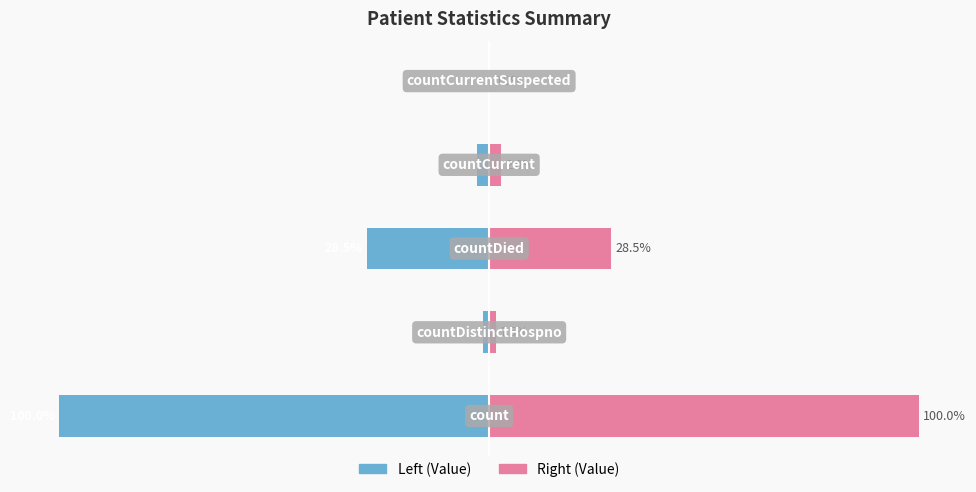

Rank the series by their average value, from highest to lowest.

Value (right), Value (left)